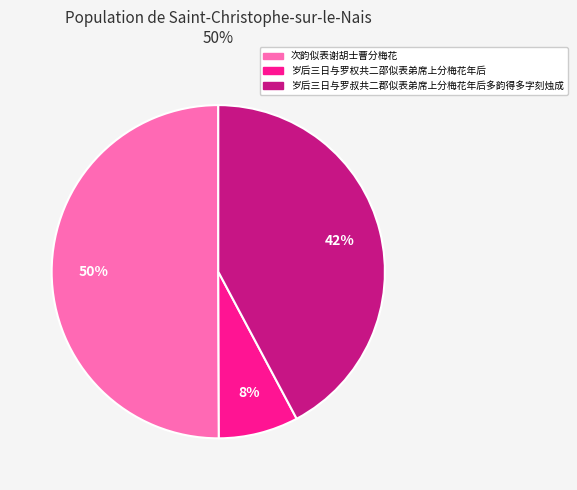

What percentage is the 岁后三日与罗叔共二郡似表弟席上分梅花年后多韵得多字刻烛成 slice, to the nearest percent?

42%